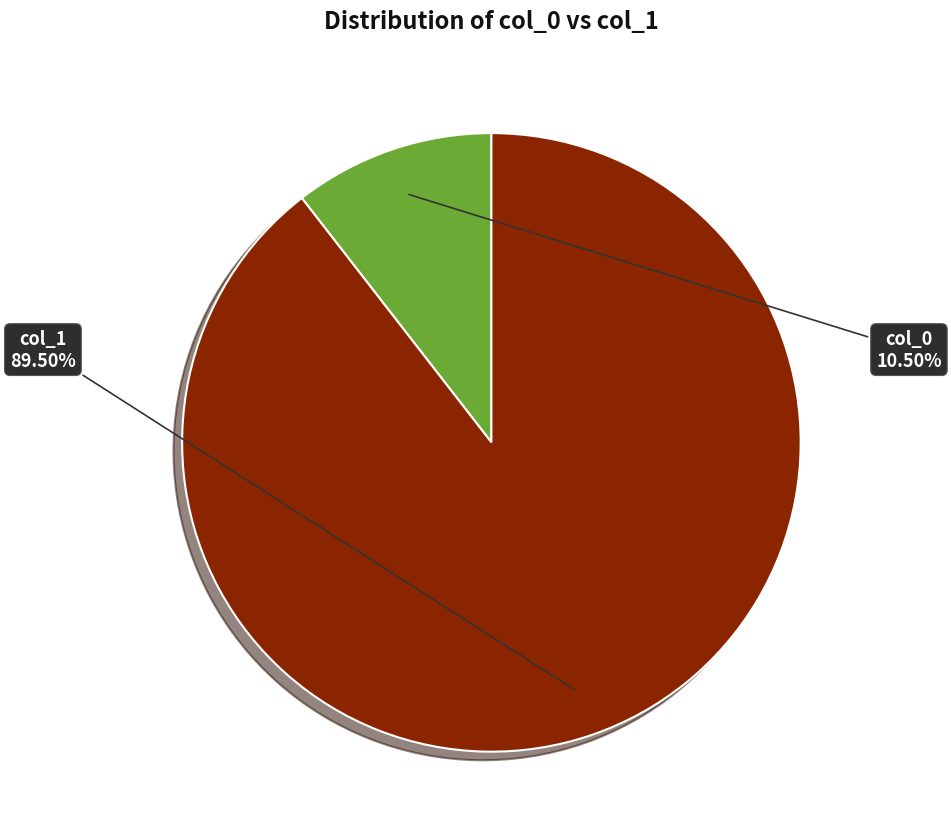

What portion of the pie excludes col_0?

89.5%